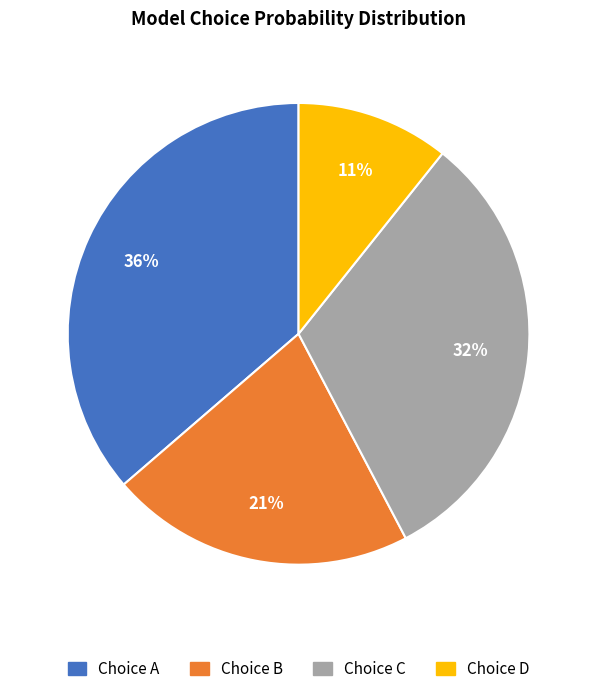

How many slices are in this pie chart?

4